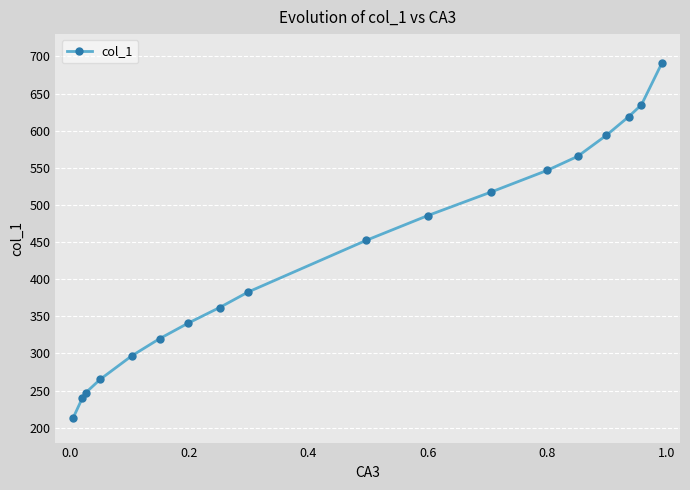

What is the minimum value shown in the chart?

213.7